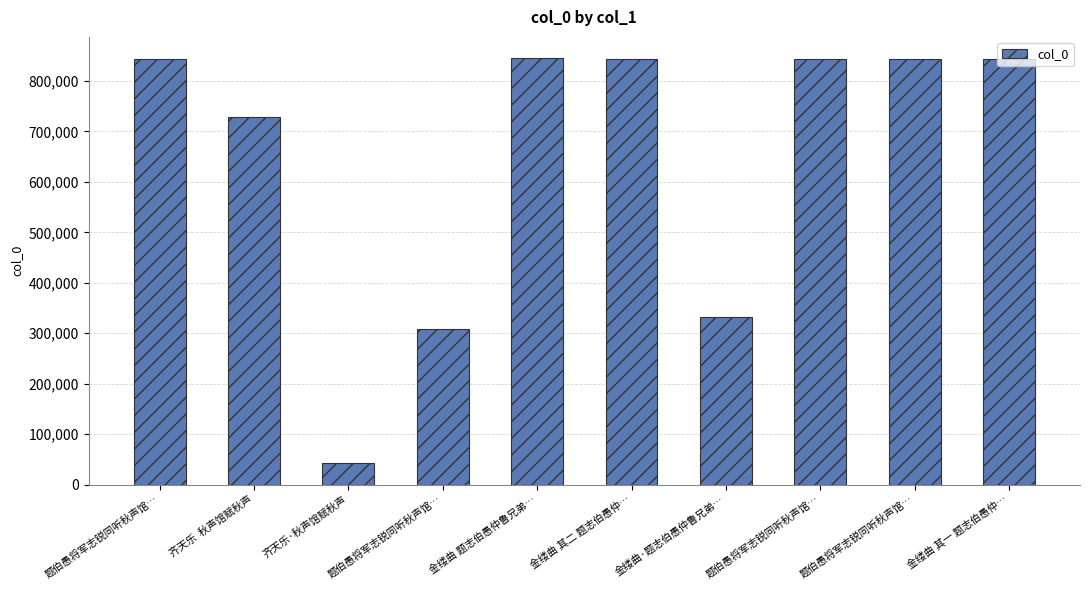

Between 题伯愚将军志锐同听秋声馆… and 金缕曲 其一 题志伯愚仲…, which is larger?

题伯愚将军志锐同听秋声馆…